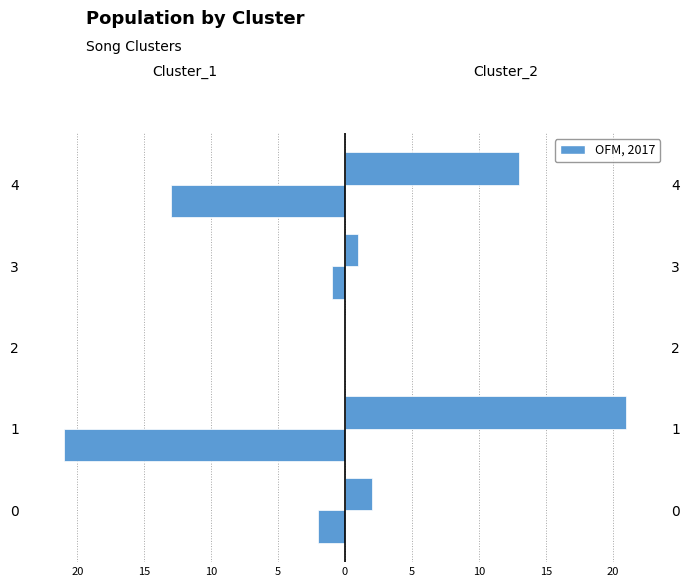

What is the highest value of the Cluster_2 series?

21